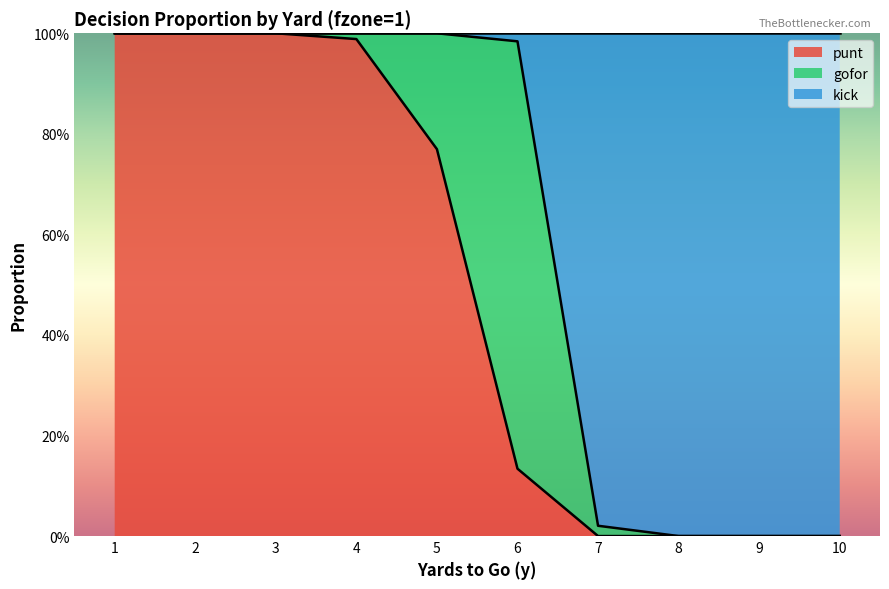

What are all the series names shown in the legend?

punt, gofor, kick